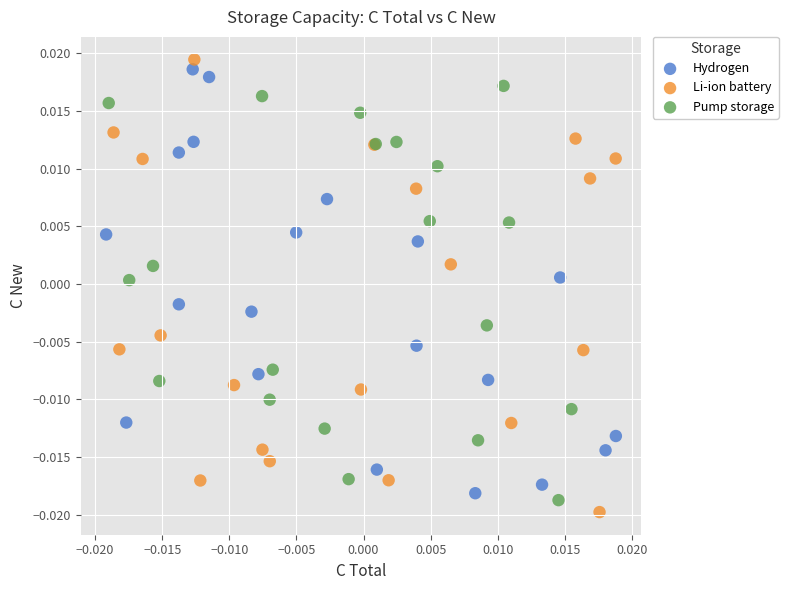

Which series has the widest spread of Y values?

Li-ion battery